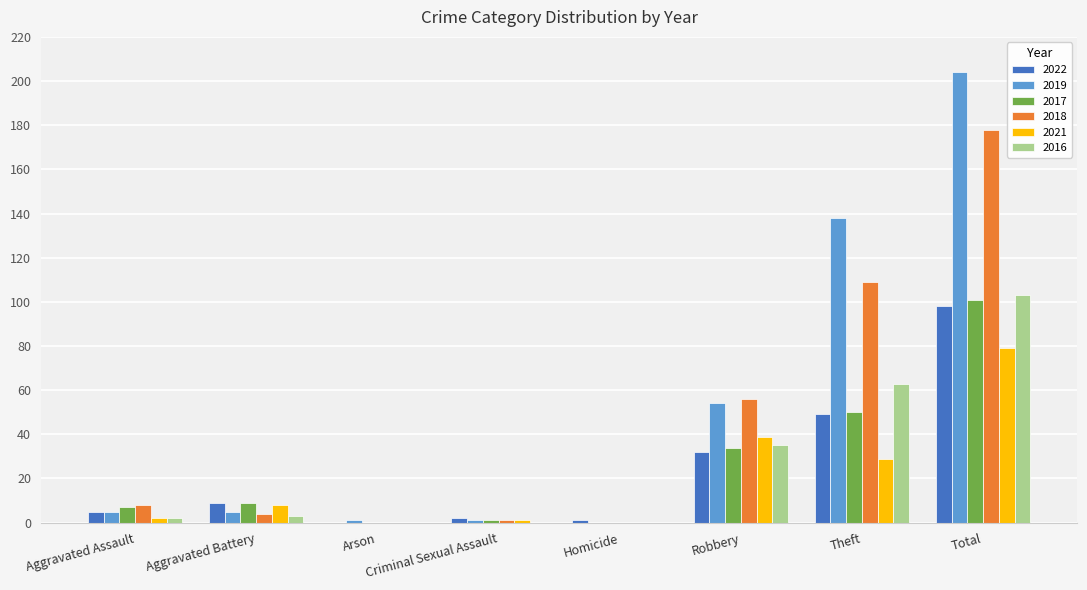

What is the sum of the 2016 values at Aggravated Battery and Theft?

66